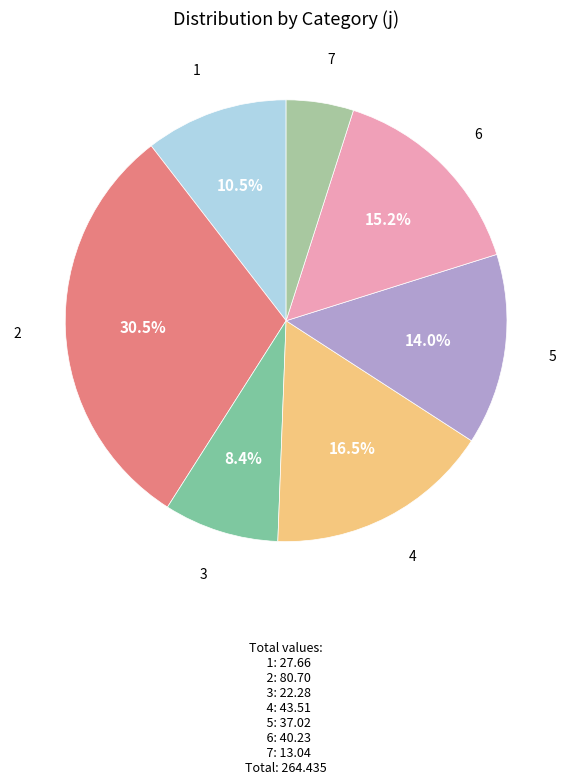

What percentage do 4 and 3 together represent?

24.9%